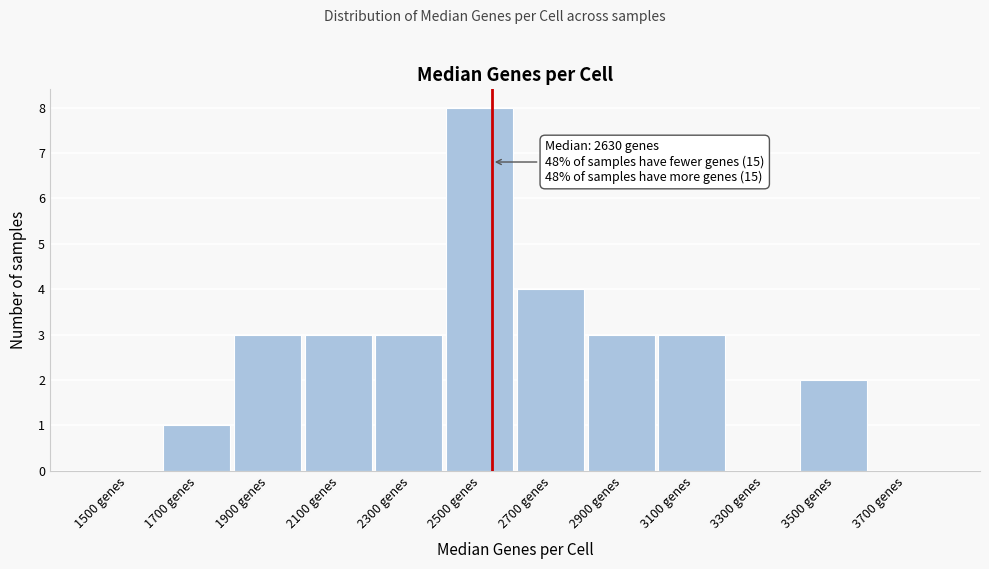

Reading right to left, transcribe all the data shown in this chart.

3700 genes=0	3500 genes=2	3300 genes=0	3100 genes=3	2900 genes=3	2700 genes=4	2500 genes=8	2300 genes=3	2100 genes=3	1900 genes=3	1700 genes=1	1500 genes=0